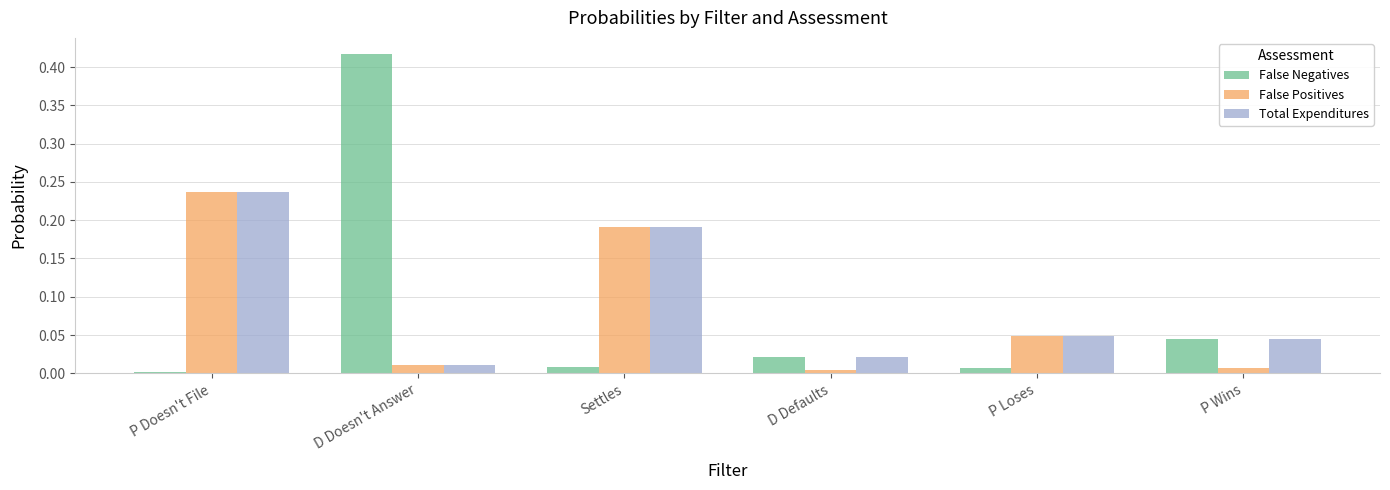

What is the sum of all False Negatives values?

0.5